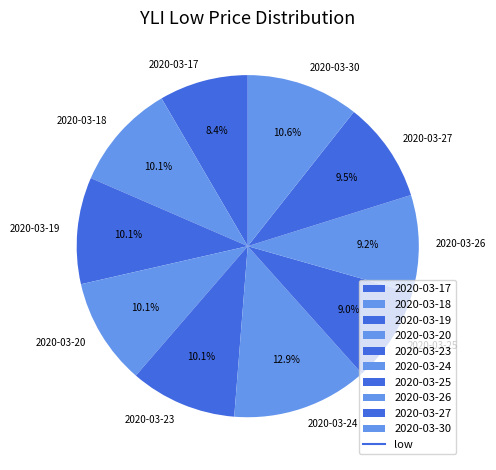

Combined, what portion of the pie is 2020-03-18 and 2020-03-24?

23.0%